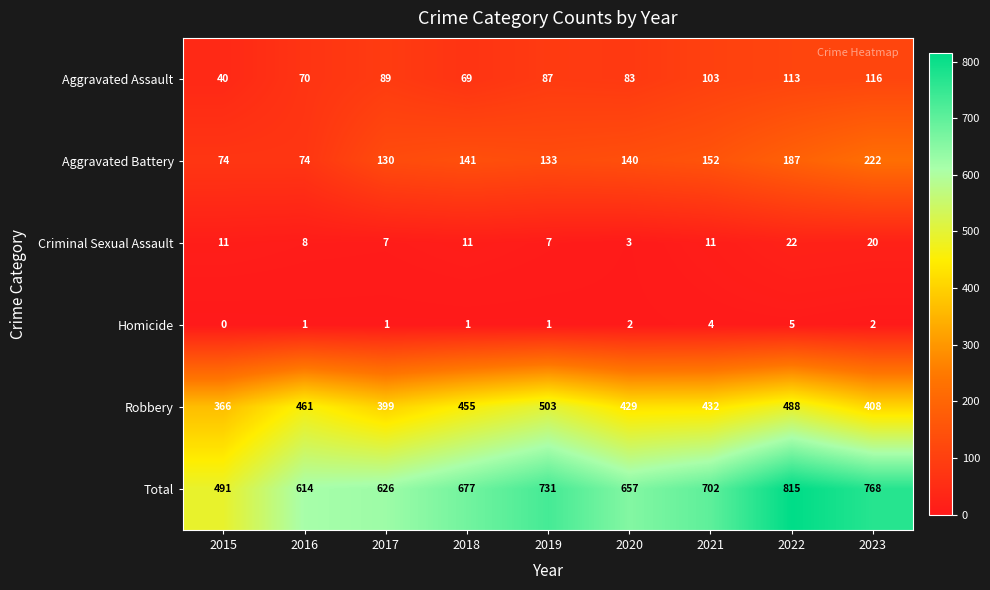

What value does the Total series have at 2016, to the nearest 10?

610